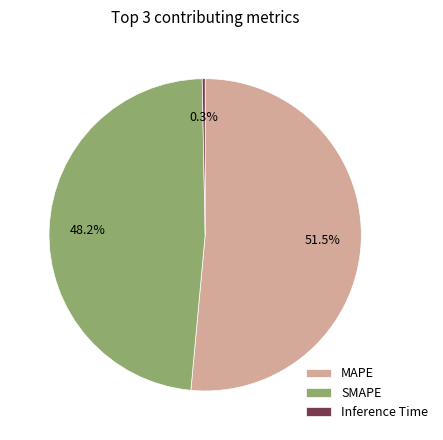

Rank the categories by value from lowest to highest.

Inference Time, SMAPE, MAPE